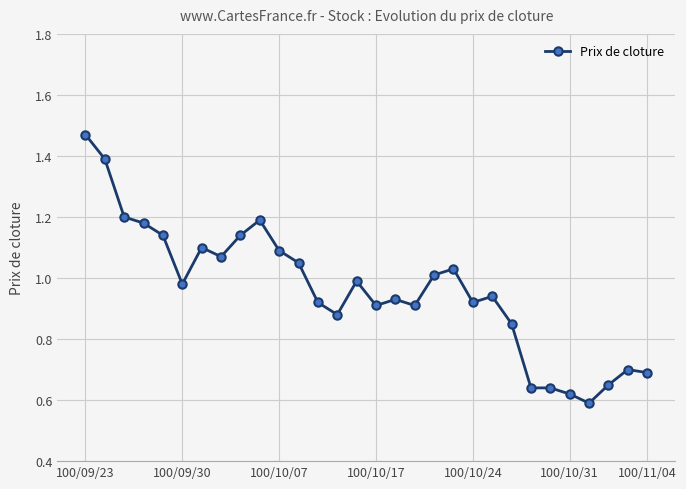

True or false: there are more than 2 points higher than both neighbors.

True